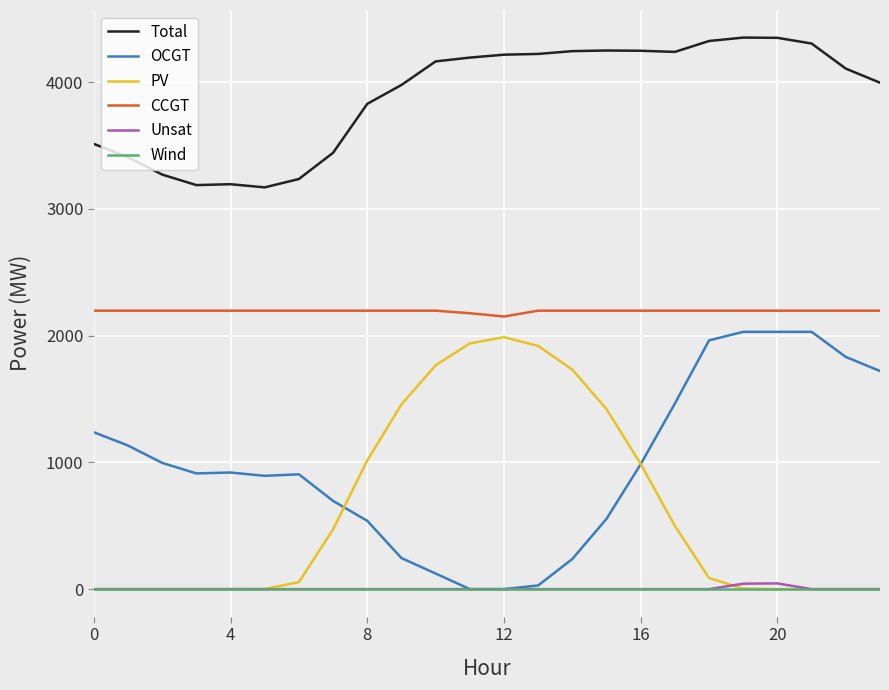

True or false: Total and OCGT cross at least once.

False